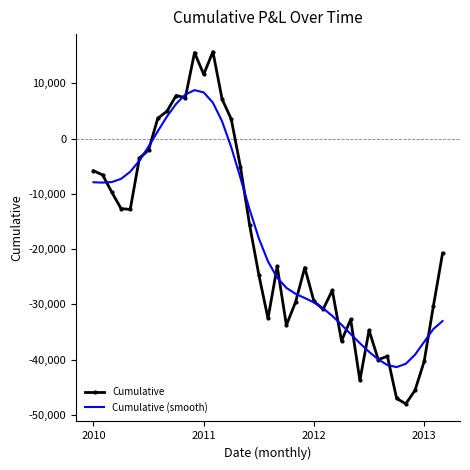

Which series has the widest spread of values?

Cumulative